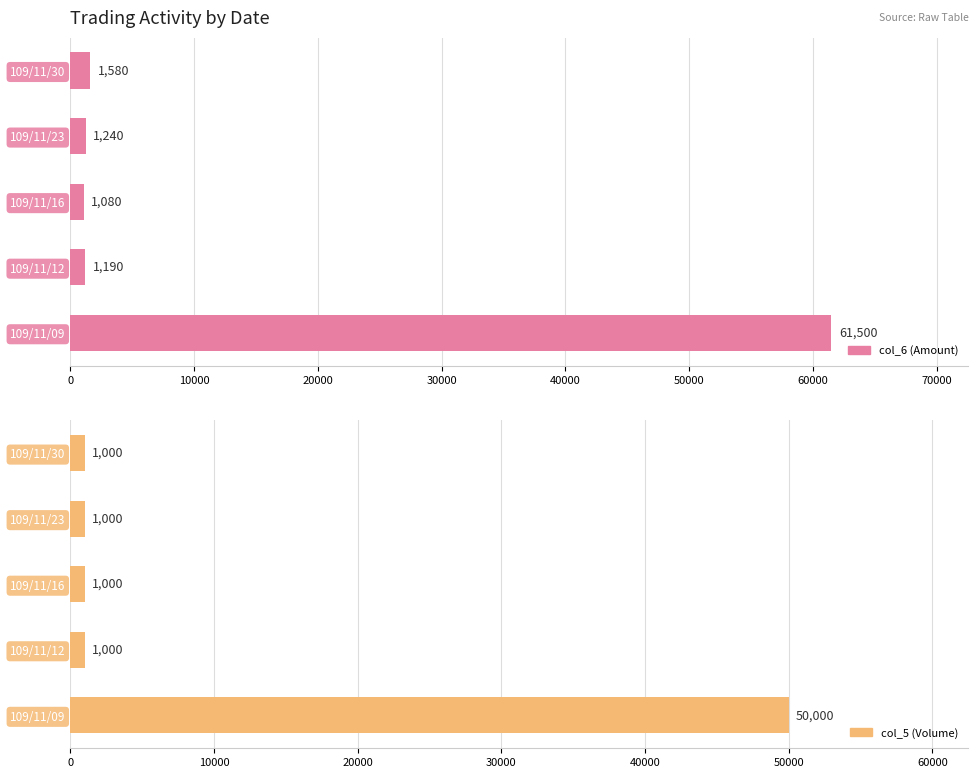

Which series has the largest total across all categories?

col_6 (Amount)